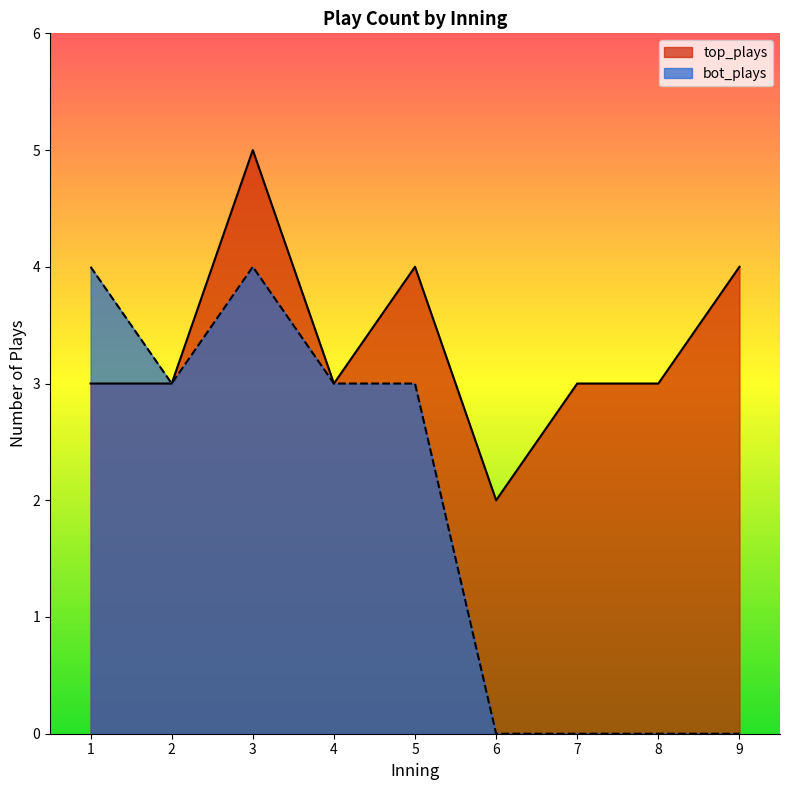

At how many categories does at least one series exceed 1?

9